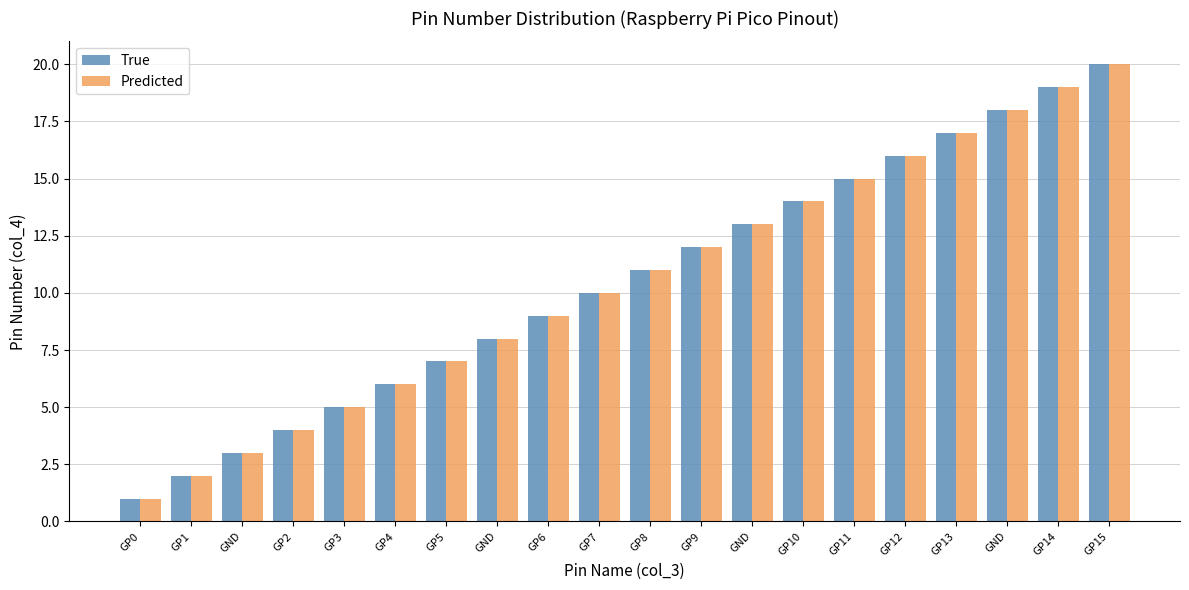

What is the approximate value of True at GND?

8